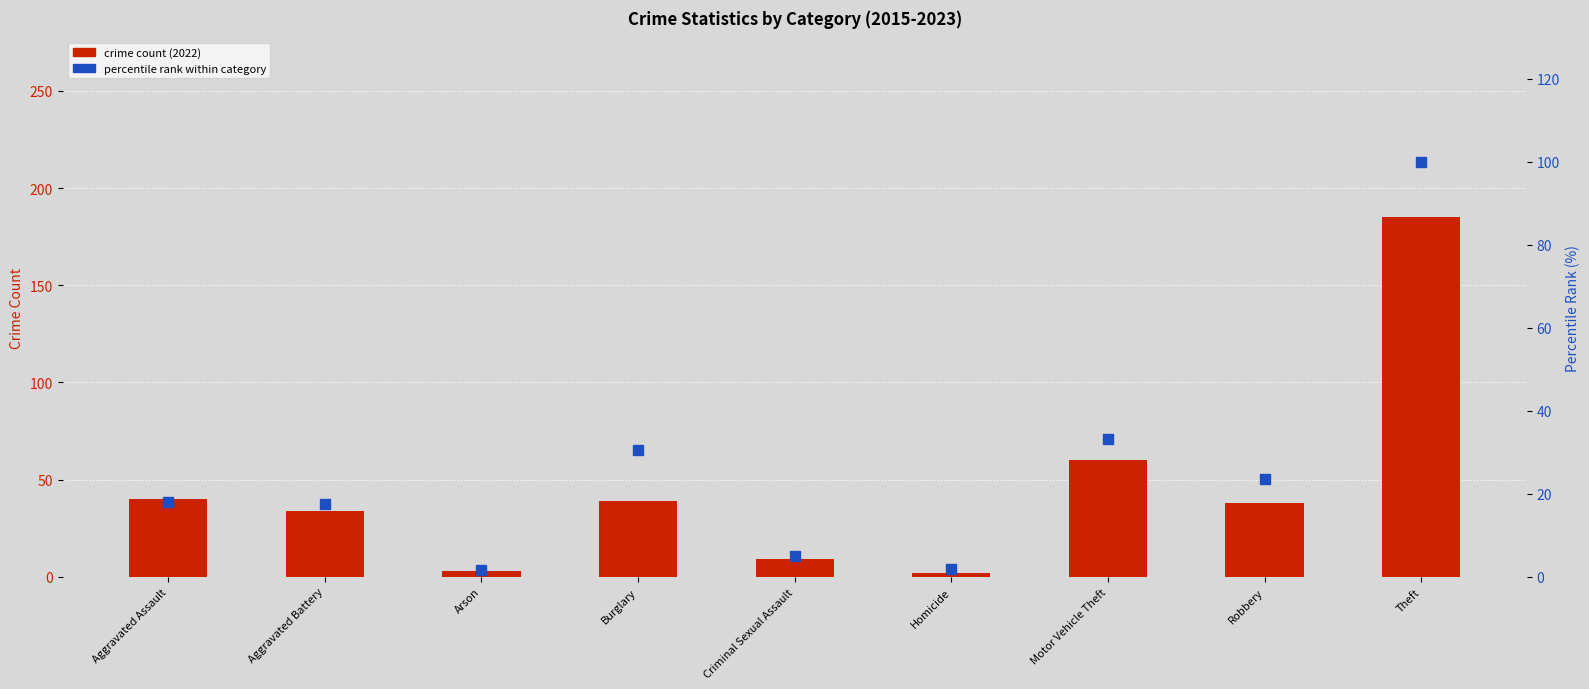

Is the value of crime count (2022) at Theft greater than the value of percentile rank within category at Criminal Sexual Assault?

Yes